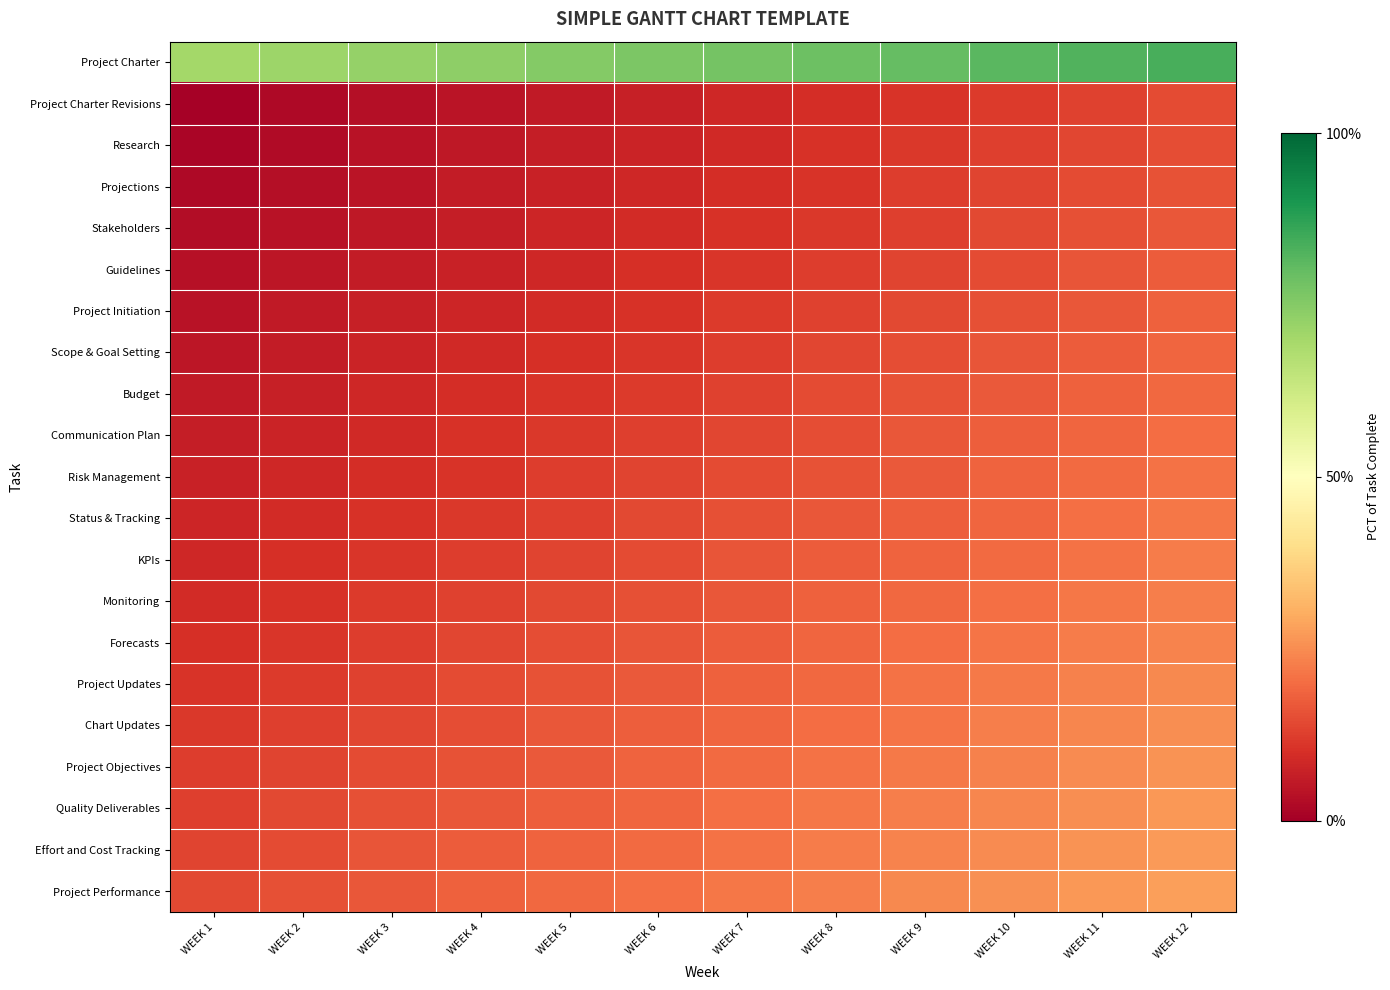

Reading left to right, what are all the values shown in this chart?

Project Charter: WEEK 1=0.7	WEEK 2=0.7	WEEK 3=0.7	WEEK 4=0.7	WEEK 5=0.8	WEEK 6=0.8	WEEK 7=0.8	WEEK 8=0.8	WEEK 9=0.8	WEEK 10=0.8	WEEK 11=0.8	WEEK 12=0.8
Project Charter Revisions: WEEK 1=0.0	WEEK 2=0.0	WEEK 3=0.0	WEEK 4=0.0	WEEK 5=0.1	WEEK 6=0.1	WEEK 7=0.1	WEEK 8=0.1	WEEK 9=0.1	WEEK 10=0.1	WEEK 11=0.1	WEEK 12=0.1
Research: WEEK 1=0.0	WEEK 2=0.0	WEEK 3=0.0	WEEK 4=0.1	WEEK 5=0.1	WEEK 6=0.1	WEEK 7=0.1	WEEK 8=0.1	WEEK 9=0.1	WEEK 10=0.1	WEEK 11=0.1	WEEK 12=0.2
Projections: WEEK 1=0.0	WEEK 2=0.0	WEEK 3=0.0	WEEK 4=0.1	WEEK 5=0.1	WEEK 6=0.1	WEEK 7=0.1	WEEK 8=0.1	WEEK 9=0.1	WEEK 10=0.1	WEEK 11=0.1	WEEK 12=0.2
Stakeholders: WEEK 1=0.0	WEEK 2=0.0	WEEK 3=0.1	WEEK 4=0.1	WEEK 5=0.1	WEEK 6=0.1	WEEK 7=0.1	WEEK 8=0.1	WEEK 9=0.1	WEEK 10=0.1	WEEK 11=0.2	WEEK 12=0.2
Guidelines: WEEK 1=0.0	WEEK 2=0.0	WEEK 3=0.1	WEEK 4=0.1	WEEK 5=0.1	WEEK 6=0.1	WEEK 7=0.1	WEEK 8=0.1	WEEK 9=0.1	WEEK 10=0.1	WEEK 11=0.2	WEEK 12=0.2
Project Initiation: WEEK 1=0.0	WEEK 2=0.1	WEEK 3=0.1	WEEK 4=0.1	WEEK 5=0.1	WEEK 6=0.1	WEEK 7=0.1	WEEK 8=0.1	WEEK 9=0.1	WEEK 10=0.2	WEEK 11=0.2	WEEK 12=0.2
Scope & Goal Setting: WEEK 1=0.0	WEEK 2=0.1	WEEK 3=0.1	WEEK 4=0.1	WEEK 5=0.1	WEEK 6=0.1	WEEK 7=0.1	WEEK 8=0.1	WEEK 9=0.1	WEEK 10=0.2	WEEK 11=0.2	WEEK 12=0.2
Budget: WEEK 1=0.1	WEEK 2=0.1	WEEK 3=0.1	WEEK 4=0.1	WEEK 5=0.1	WEEK 6=0.1	WEEK 7=0.1	WEEK 8=0.1	WEEK 9=0.2	WEEK 10=0.2	WEEK 11=0.2	WEEK 12=0.2
Communication Plan: WEEK 1=0.1	WEEK 2=0.1	WEEK 3=0.1	WEEK 4=0.1	WEEK 5=0.1	WEEK 6=0.1	WEEK 7=0.1	WEEK 8=0.2	WEEK 9=0.2	WEEK 10=0.2	WEEK 11=0.2	WEEK 12=0.2
Risk Management: WEEK 1=0.1	WEEK 2=0.1	WEEK 3=0.1	WEEK 4=0.1	WEEK 5=0.1	WEEK 6=0.1	WEEK 7=0.1	WEEK 8=0.2	WEEK 9=0.2	WEEK 10=0.2	WEEK 11=0.2	WEEK 12=0.2
Status & Tracking: WEEK 1=0.1	WEEK 2=0.1	WEEK 3=0.1	WEEK 4=0.1	WEEK 5=0.1	WEEK 6=0.1	WEEK 7=0.2	WEEK 8=0.2	WEEK 9=0.2	WEEK 10=0.2	WEEK 11=0.2	WEEK 12=0.2
KPIs: WEEK 1=0.1	WEEK 2=0.1	WEEK 3=0.1	WEEK 4=0.1	WEEK 5=0.1	WEEK 6=0.1	WEEK 7=0.2	WEEK 8=0.2	WEEK 9=0.2	WEEK 10=0.2	WEEK 11=0.2	WEEK 12=0.2
Monitoring: WEEK 1=0.1	WEEK 2=0.1	WEEK 3=0.1	WEEK 4=0.1	WEEK 5=0.1	WEEK 6=0.2	WEEK 7=0.2	WEEK 8=0.2	WEEK 9=0.2	WEEK 10=0.2	WEEK 11=0.2	WEEK 12=0.2
Forecasts: WEEK 1=0.1	WEEK 2=0.1	WEEK 3=0.1	WEEK 4=0.1	WEEK 5=0.1	WEEK 6=0.2	WEEK 7=0.2	WEEK 8=0.2	WEEK 9=0.2	WEEK 10=0.2	WEEK 11=0.2	WEEK 12=0.2
Project Updates: WEEK 1=0.1	WEEK 2=0.1	WEEK 3=0.1	WEEK 4=0.1	WEEK 5=0.2	WEEK 6=0.2	WEEK 7=0.2	WEEK 8=0.2	WEEK 9=0.2	WEEK 10=0.2	WEEK 11=0.2	WEEK 12=0.2
Chart Updates: WEEK 1=0.1	WEEK 2=0.1	WEEK 3=0.1	WEEK 4=0.2	WEEK 5=0.2	WEEK 6=0.2	WEEK 7=0.2	WEEK 8=0.2	WEEK 9=0.2	WEEK 10=0.2	WEEK 11=0.2	WEEK 12=0.3
Project Objectives: WEEK 1=0.1	WEEK 2=0.1	WEEK 3=0.1	WEEK 4=0.2	WEEK 5=0.2	WEEK 6=0.2	WEEK 7=0.2	WEEK 8=0.2	WEEK 9=0.2	WEEK 10=0.2	WEEK 11=0.2	WEEK 12=0.3
Quality Deliverables: WEEK 1=0.1	WEEK 2=0.1	WEEK 3=0.2	WEEK 4=0.2	WEEK 5=0.2	WEEK 6=0.2	WEEK 7=0.2	WEEK 8=0.2	WEEK 9=0.2	WEEK 10=0.2	WEEK 11=0.3	WEEK 12=0.3
Effort and Cost Tracking: WEEK 1=0.1	WEEK 2=0.1	WEEK 3=0.2	WEEK 4=0.2	WEEK 5=0.2	WEEK 6=0.2	WEEK 7=0.2	WEEK 8=0.2	WEEK 9=0.2	WEEK 10=0.2	WEEK 11=0.3	WEEK 12=0.3
Project Performance: WEEK 1=0.1	WEEK 2=0.2	WEEK 3=0.2	WEEK 4=0.2	WEEK 5=0.2	WEEK 6=0.2	WEEK 7=0.2	WEEK 8=0.2	WEEK 9=0.2	WEEK 10=0.3	WEEK 11=0.3	WEEK 12=0.3